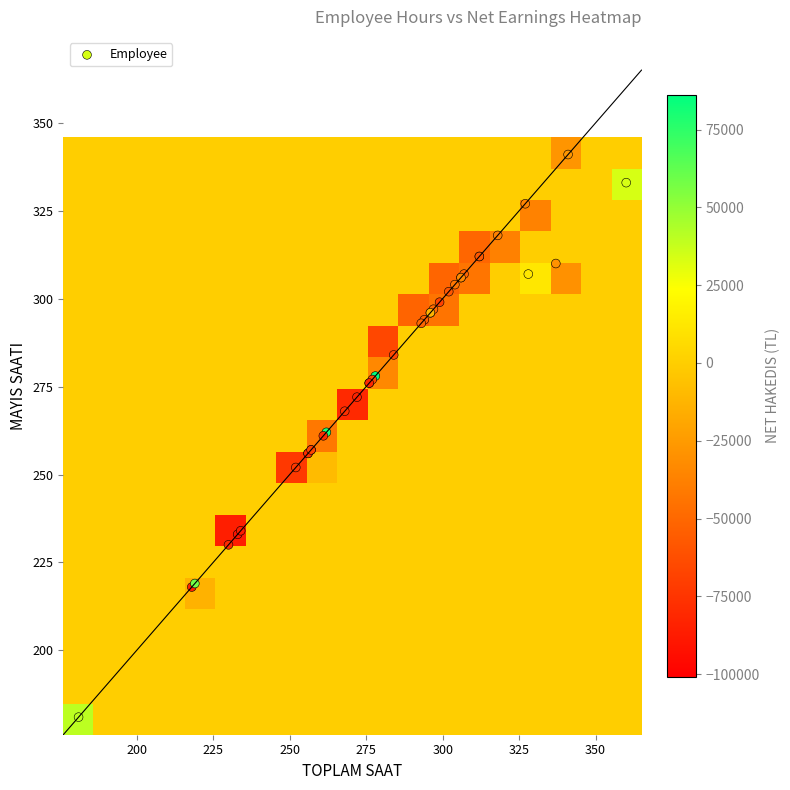

Reading left to right, what are all the values shown in this chart?

NADIR MEMETKULOV: 333	360	33918
FERHAT YUNUSOV: 296	296	-45231
ADIHAMCAN NIMETOV: 262	262	79800
MARUFCAN RAIMOV: 310	337	-29375
DILSAT HAMRALIYEV: 306	306	-45145
HAMIDULLAH ABDULLAYEV: 307	307	-51352
KADIRALI ALIMKULOV: 306	306	-33382
AHADCAN AHMADCANOV: 252	252	-72802
YAHYA ABDURAHMANOV: 312	312	-43162
BAHTIYAR YOLDASOV: 304	304	-42904
BEKMURAD NAZIROV: 327	327	-36744
HUSNIDDIN SAYDULLAYEV: 297	297	-48744
CIHANGIRMIRZO ABDULLAYEV: 261	261	-79732
MARUFCAN HALMATOV: 256	256	59480
MIRADIL MEVLANKULOV: 307	328	12277
ISMAIL HUDABERGANOV: 341	341	-27734
TAHIRCAN SADIKOV: 218	218	-84704
ANVARCAN AHMADALIYEV: 268	268	-77282
ILHAM RAHIMOV: 257	257	-100861
HAMIDULLO SAYDILLAYEV: 296	296	-12671
DILSODBEK EGAMOV: 256	256	-77944
ABDURASID RAHMATOV: 276	276	-75271
ABDUSAMIN RAHMATOV: 257	257	-67314
ALISER TURSUNALIYEV: 219	219	58220
ROHATALI AHMADALIYEV: 272	272	-83659
ABDULAZIZ RAHMATOV: 294	294	-52884
TAHIRJAN MIRZAYEV: 299	299	-68875
SAMANDAR HALMATOV: 233	233	-90655
HOLMIRZA SAYFUTDINOV: 278	278	86200
CEMSIT UZGANOV: 277	277	-65054
SERZAT URINBAYEV: 181	181	40160
AYETULLAH MIRZACANOV: 302	302	-58824
ATABEK AHMEDOV: 234	234	-86842
ELYARBEK MAHMUTZADE: 293	293	-50344
BURHANETTIN ROZMATOV: 230	230	-80144
CUMABEK CANIBEKOV: 318	318	-37522
ISMETULLAH ERGESOV: 312	312	-58344
BAHTIYOR SAYFUTDINOV: 276	276	-80791
OHUNJON ALIJONOV: 284	284	-66002